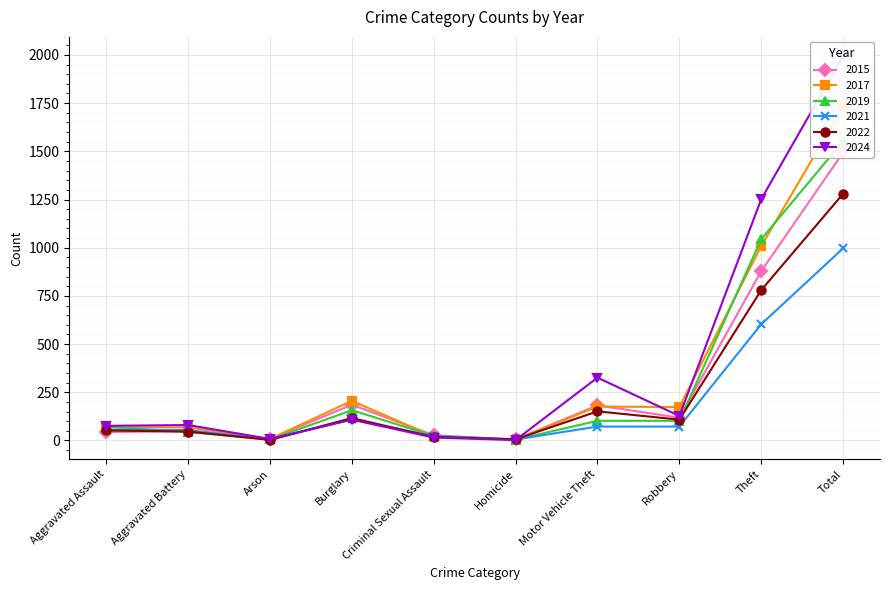

Which series has the largest total across all categories?

2024